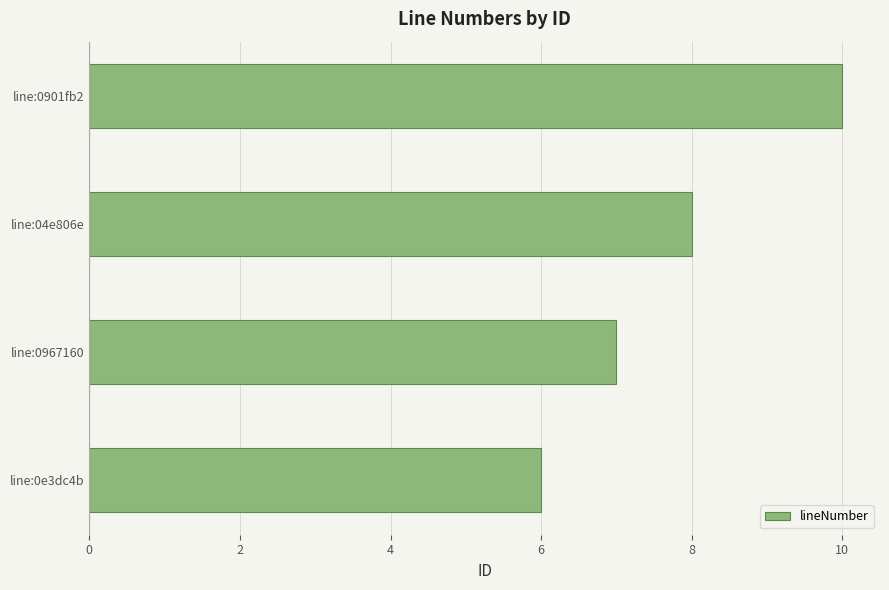

True or false: the data shows 12 at line:0967160.

False